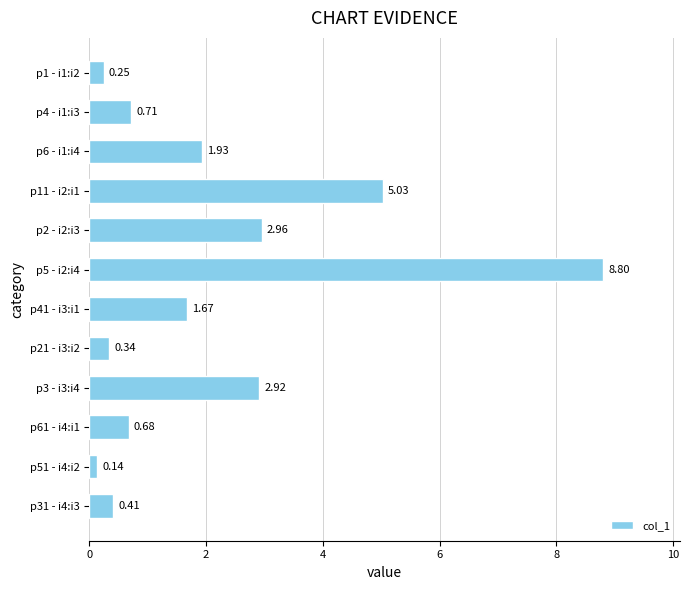

Rank the categories by value from lowest to highest.

p51 - i4:i2, p1 - i1:i2, p21 - i3:i2, p31 - i4:i3, p61 - i4:i1, p4 - i1:i3, p41 - i3:i1, p6 - i1:i4, p3 - i3:i4, p2 - i2:i3, p11 - i2:i1, p5 - i2:i4